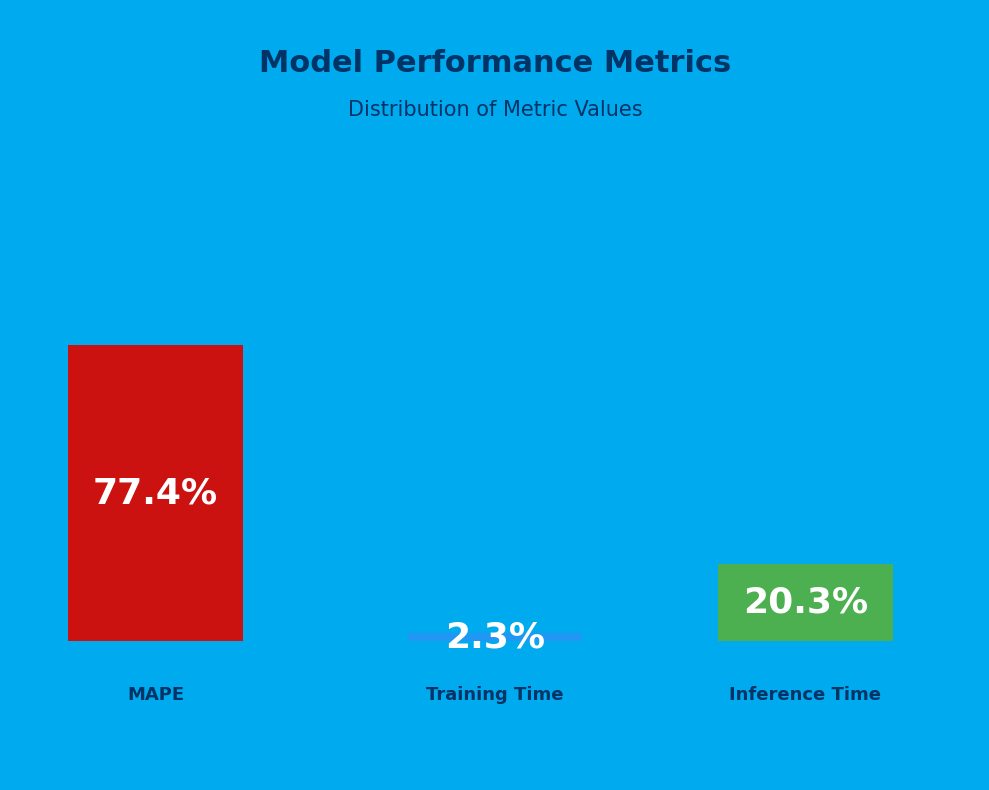

Is it true that Training Time is 11% of the pie?

False